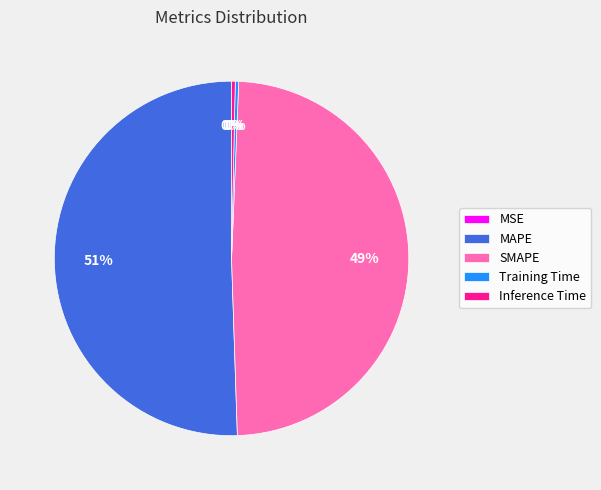

Is it true that Training Time is 13% of the pie?

False